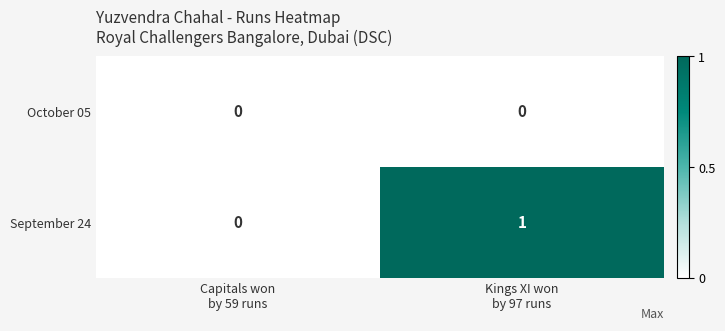

Which series has the largest total across all categories?

September 24